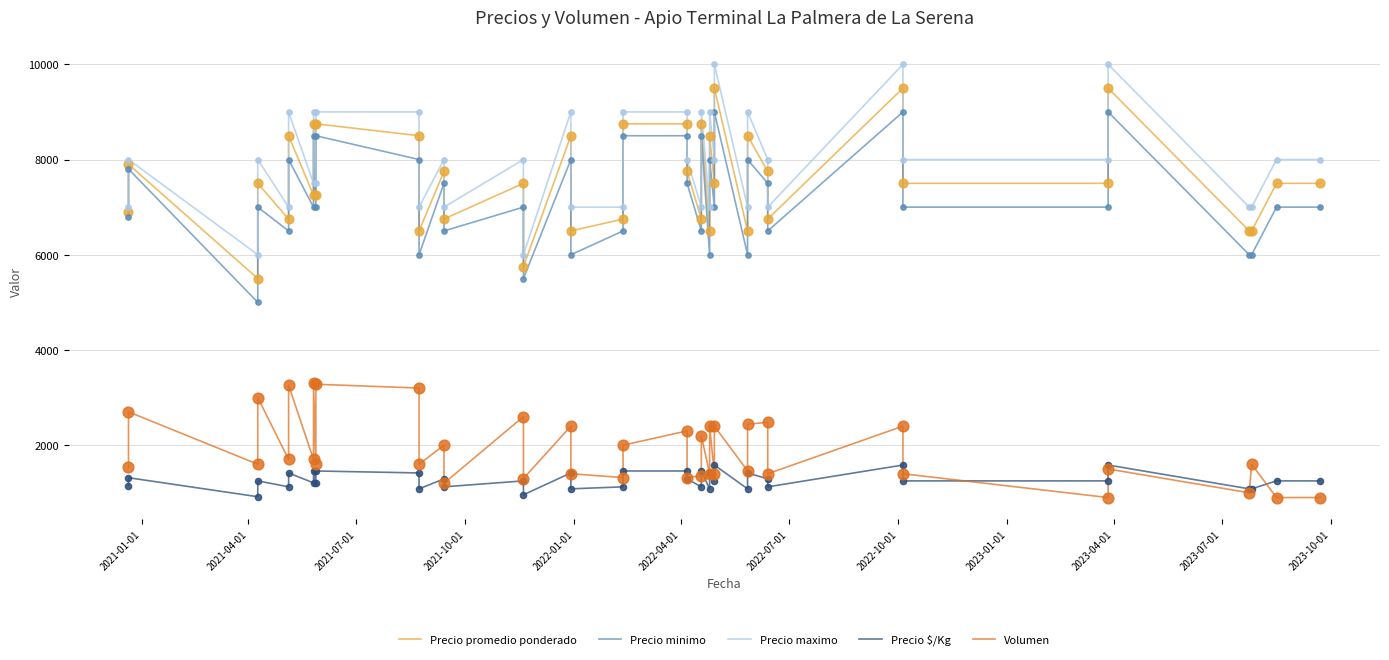

Which series reaches the maximum Y coordinate?

Precio maximo